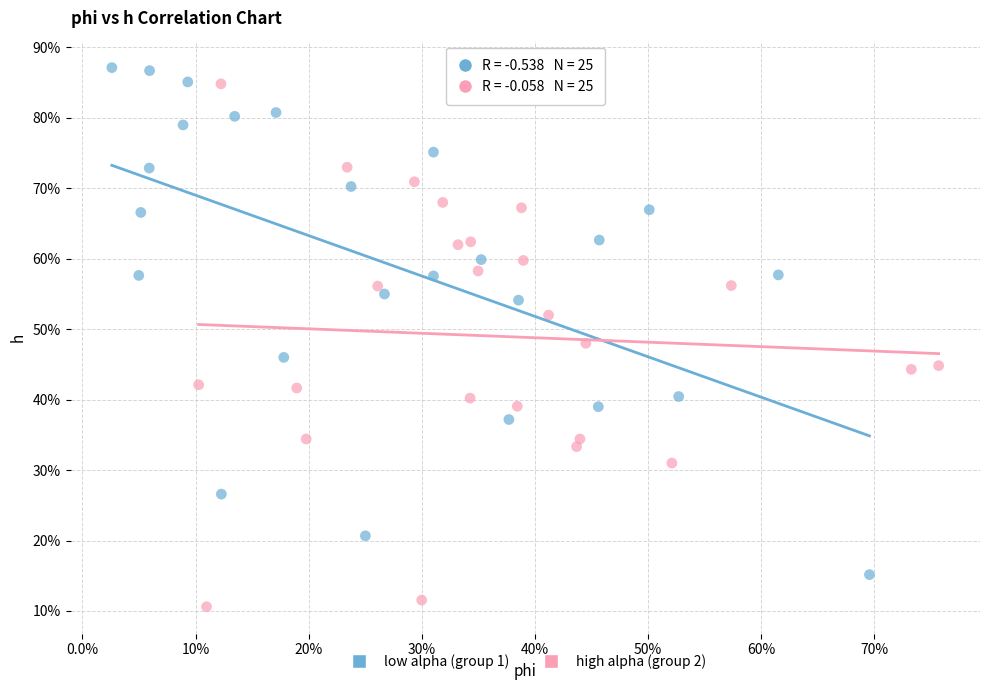

What are all the series names shown in the legend?

low alpha (group 1), high alpha (group 2)